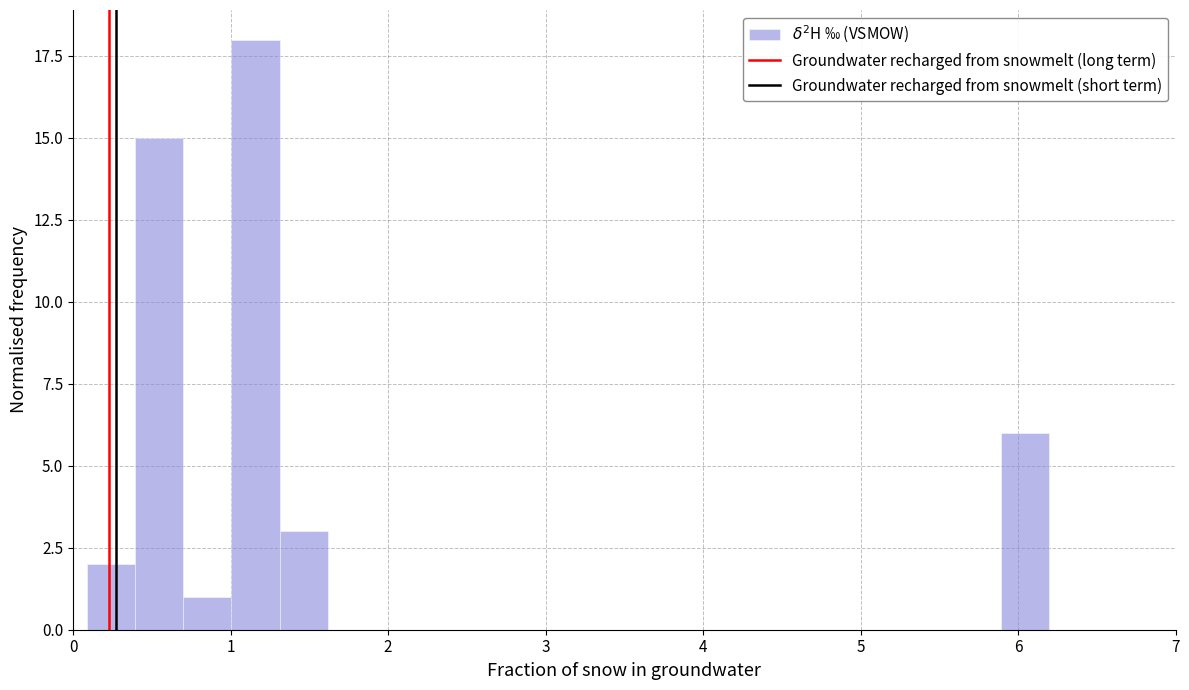

Read against the x-axis, roughly where is the centre of the tallest bar?

1.2